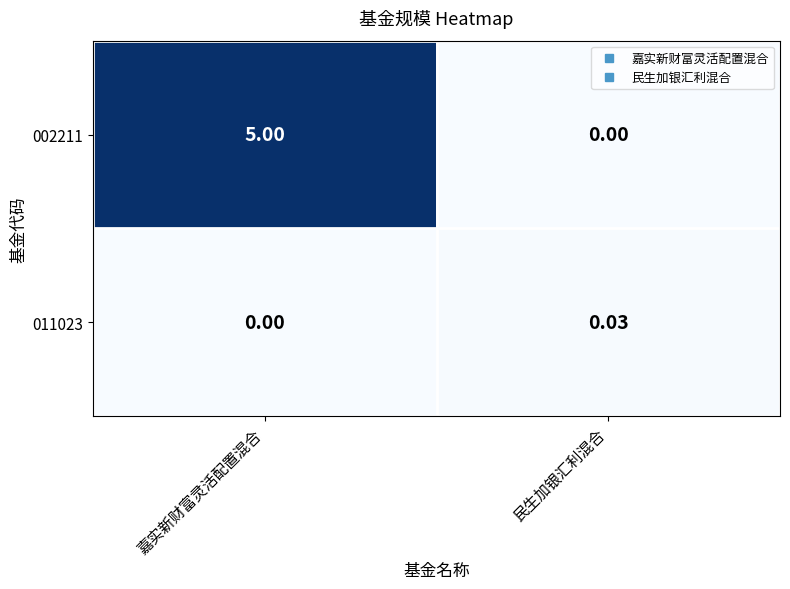

Between 嘉实新财富灵活配置混合 and 民生加银汇利混合, which series saw the biggest shift?

002211